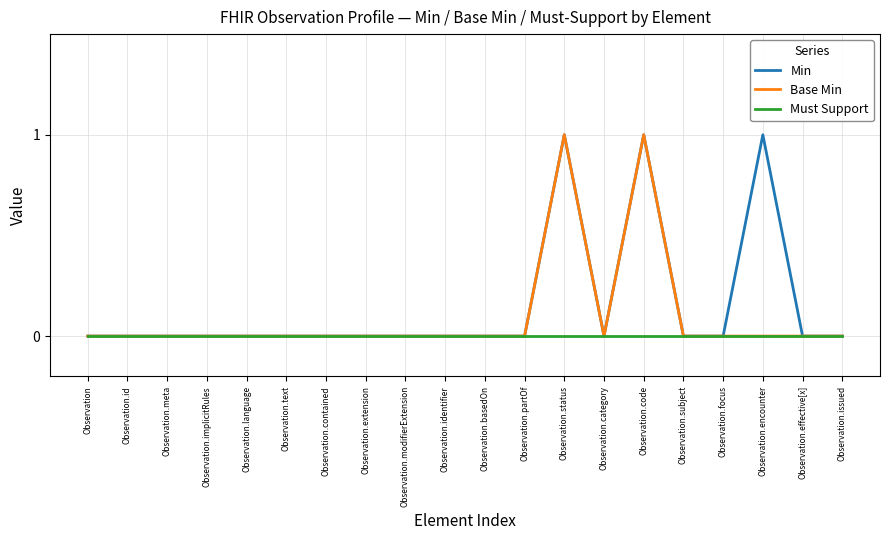

Rank the series by their average value, from highest to lowest.

Min, Base Min, Must Support